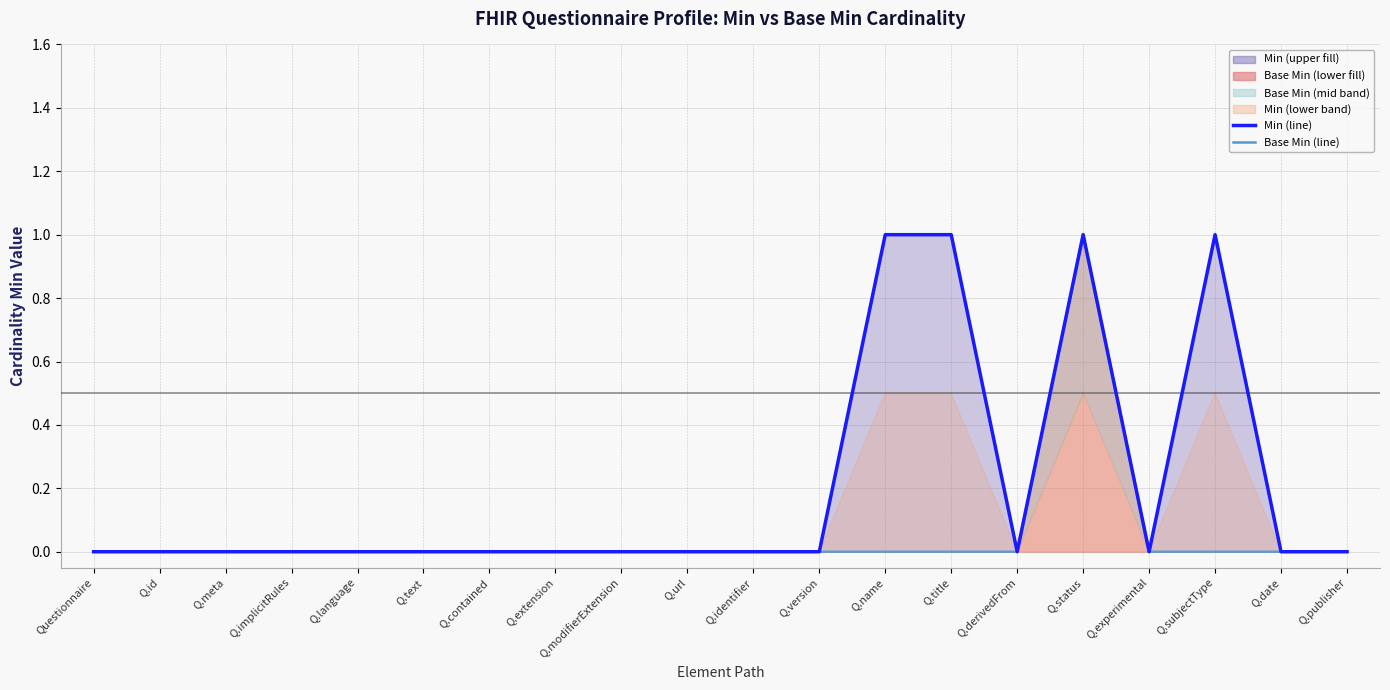

What is the sum of all Base Min (line) values?

1